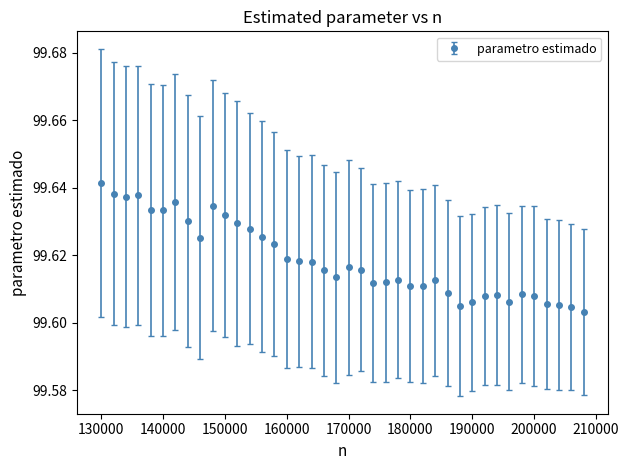

What is the sum of all values?

3984.7